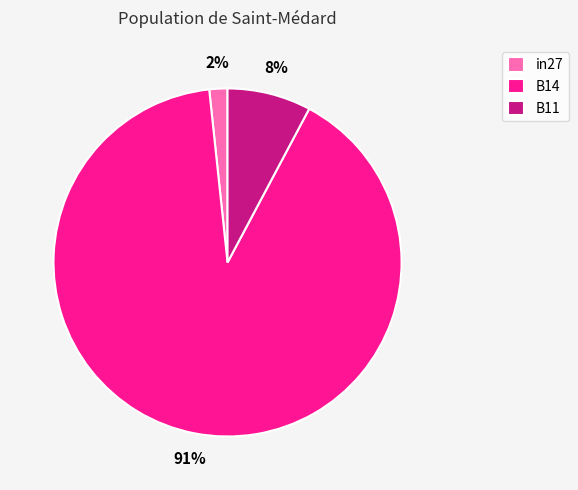

Which category accounts for the majority?

B14